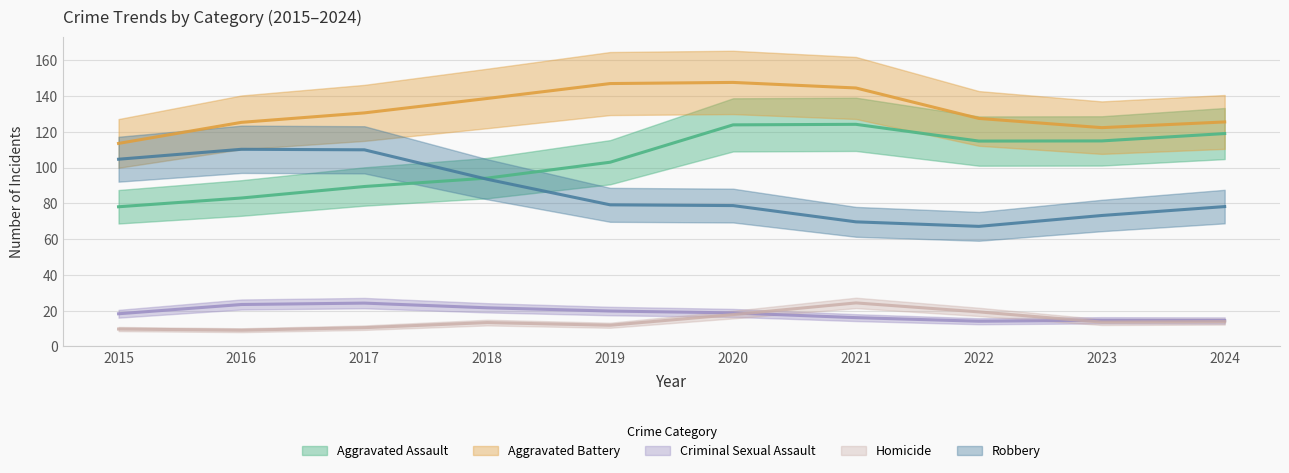

How many distinct data groups are displayed?

5